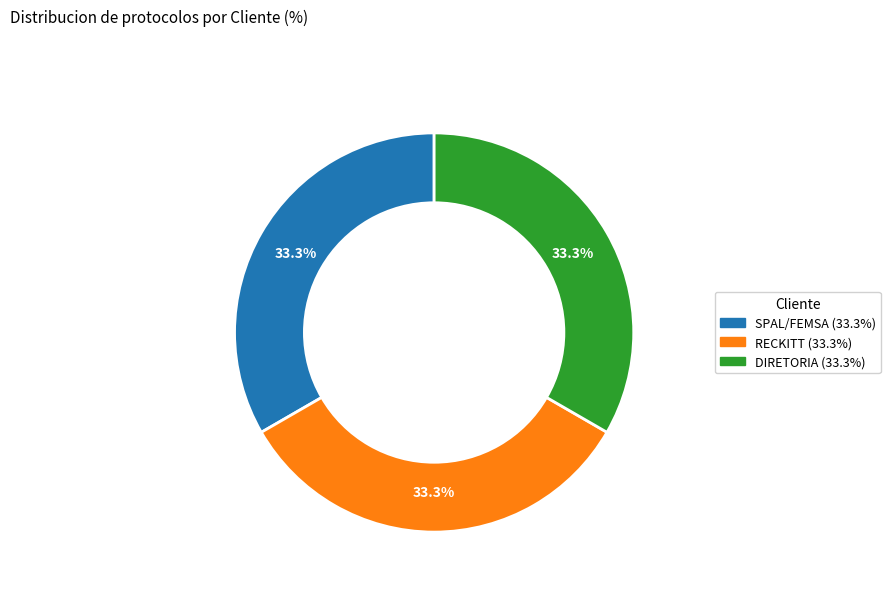

Is there a majority slice in this chart?

No